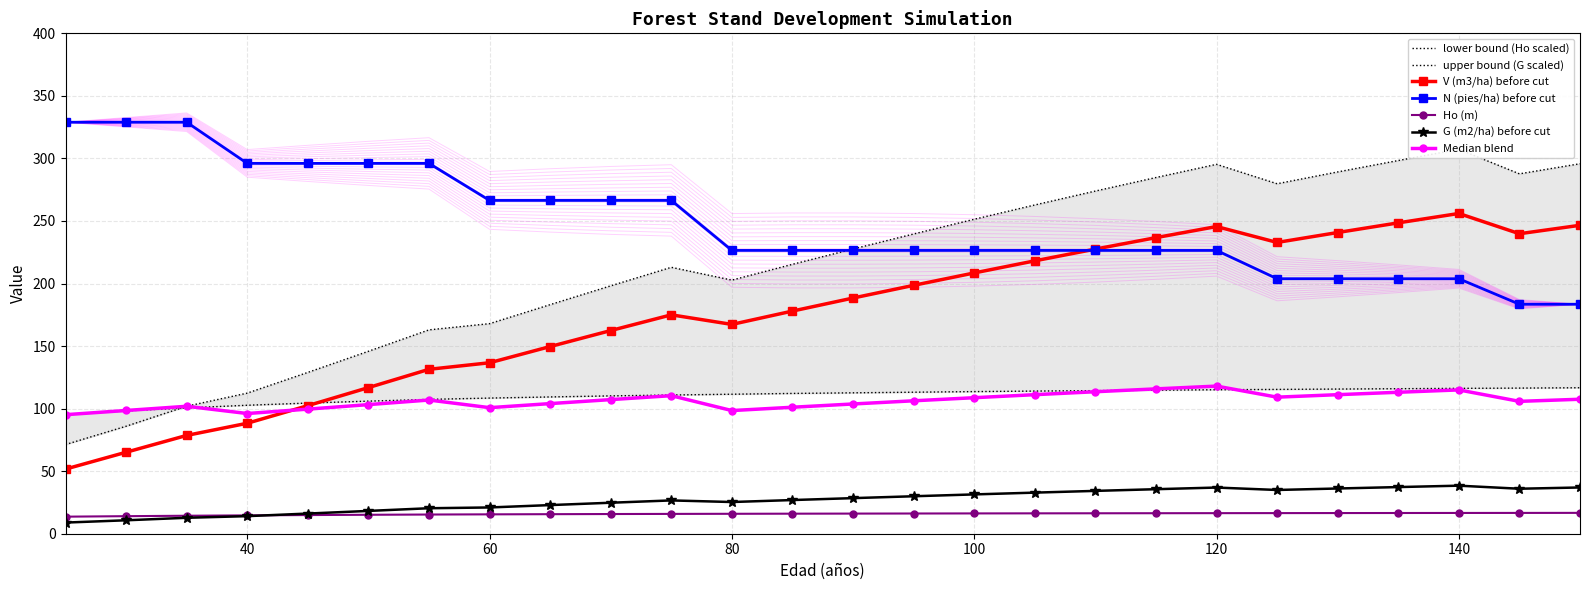

What is the lowest value of the G (m2/ha) before cut series?

8.9